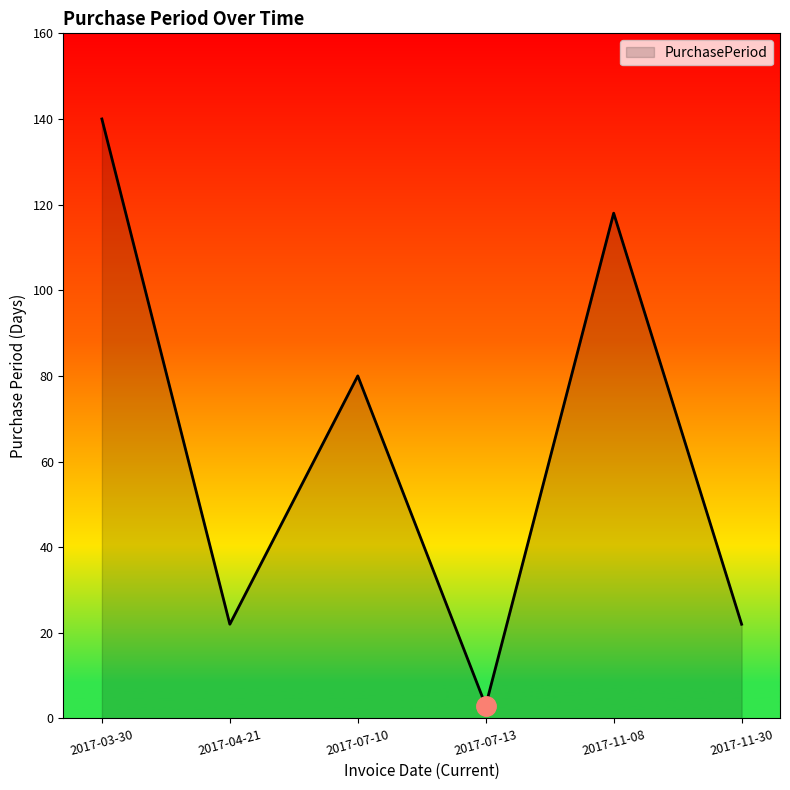

How many interior local peaks (higher than both neighbors) does the data have?

2